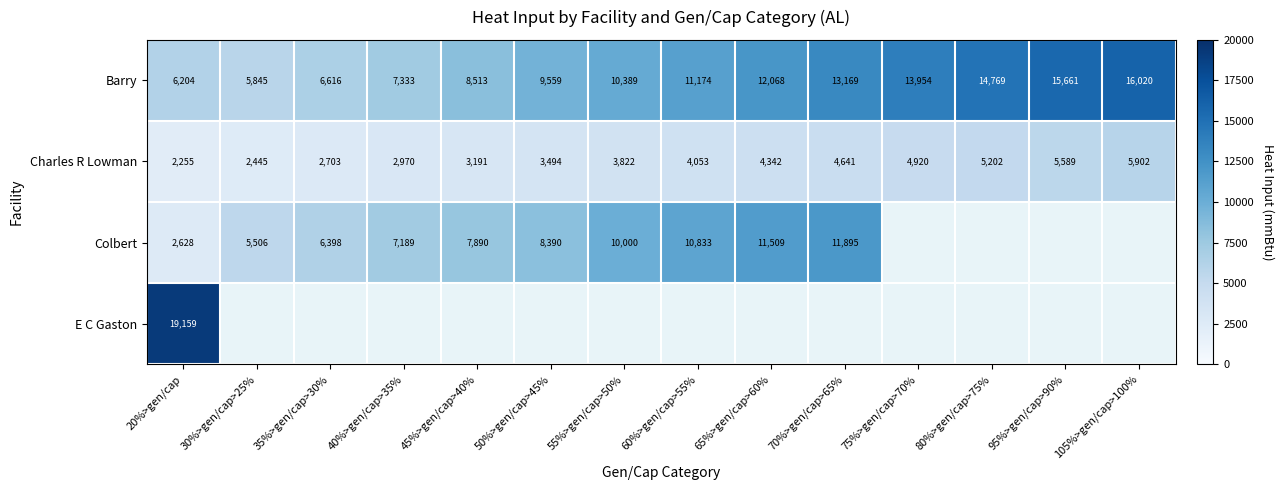

What is the sum of all Barry values?

151273.9